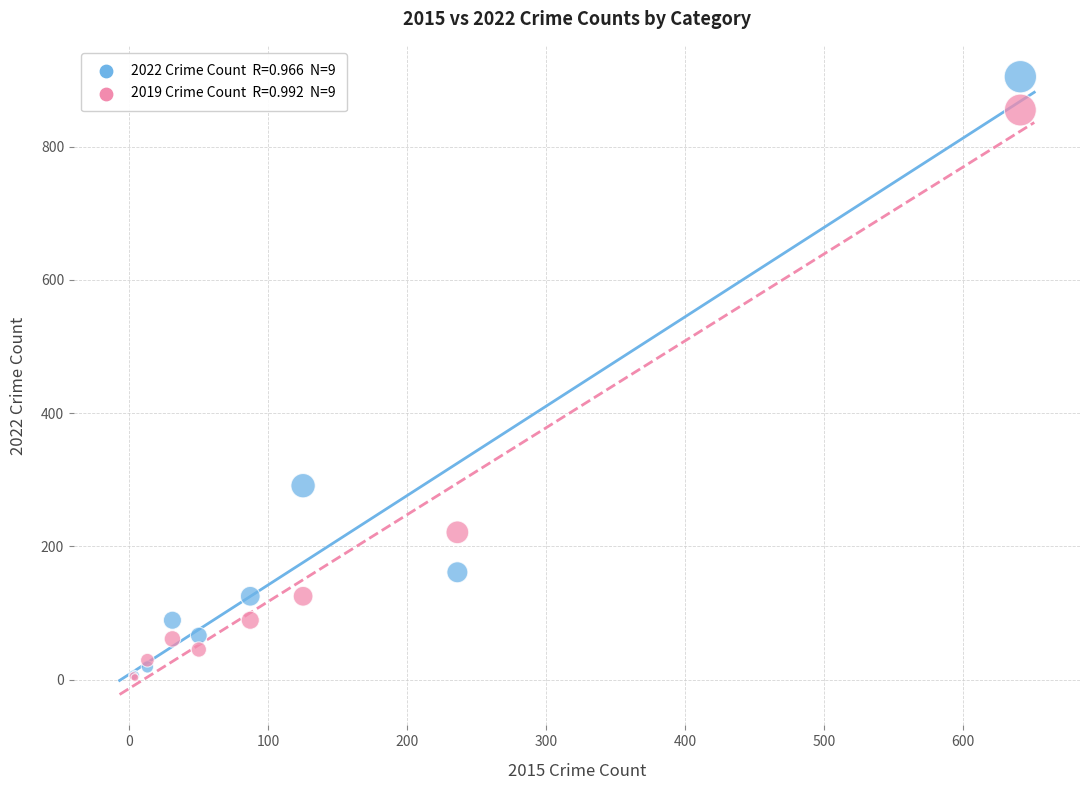

Across all series, what Y value is closest to 454?

291